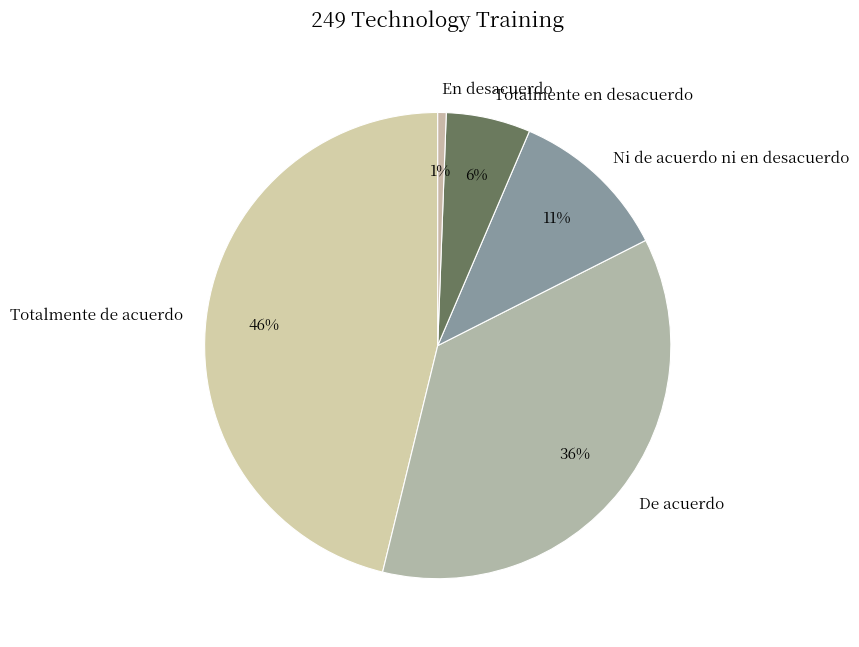

Is it true that Totalmente de acuerdo is 53% of the pie?

False